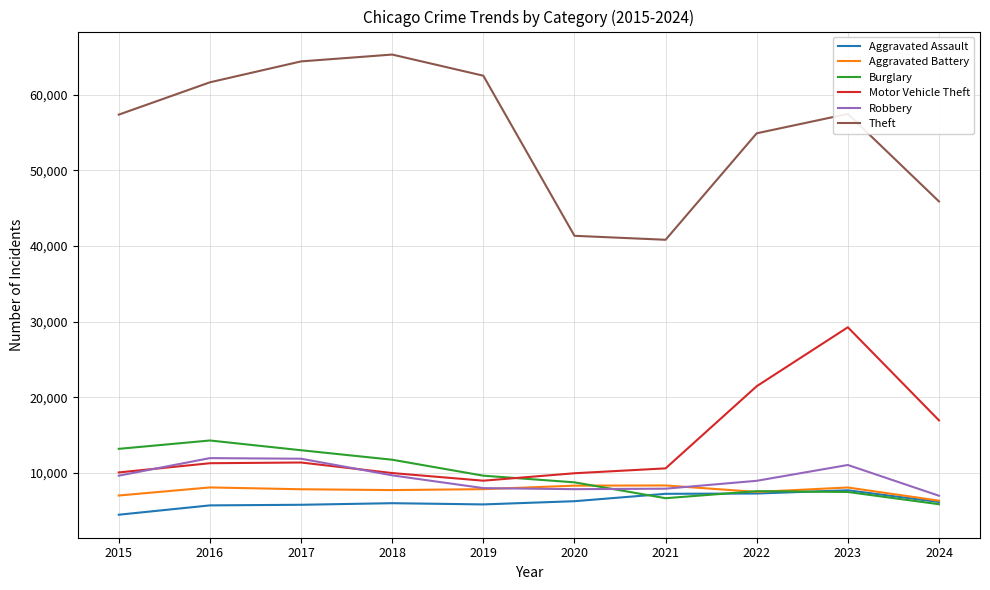

True or false: Theft and Aggravated Assault cross at least once.

False